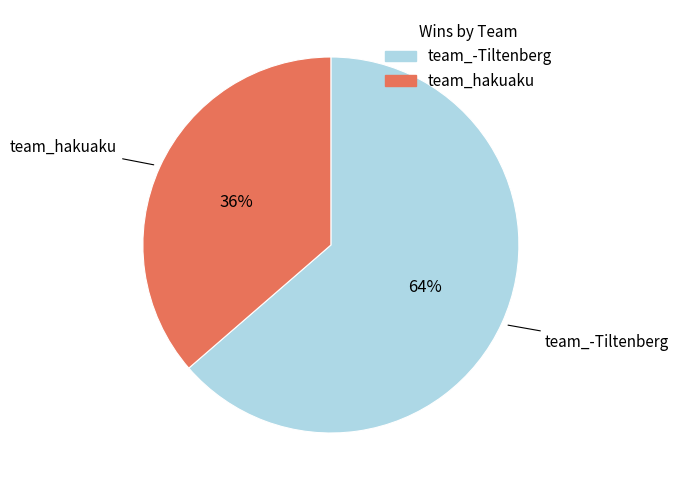

To the nearest percent, what portion does team_hakuaku represent?

36%